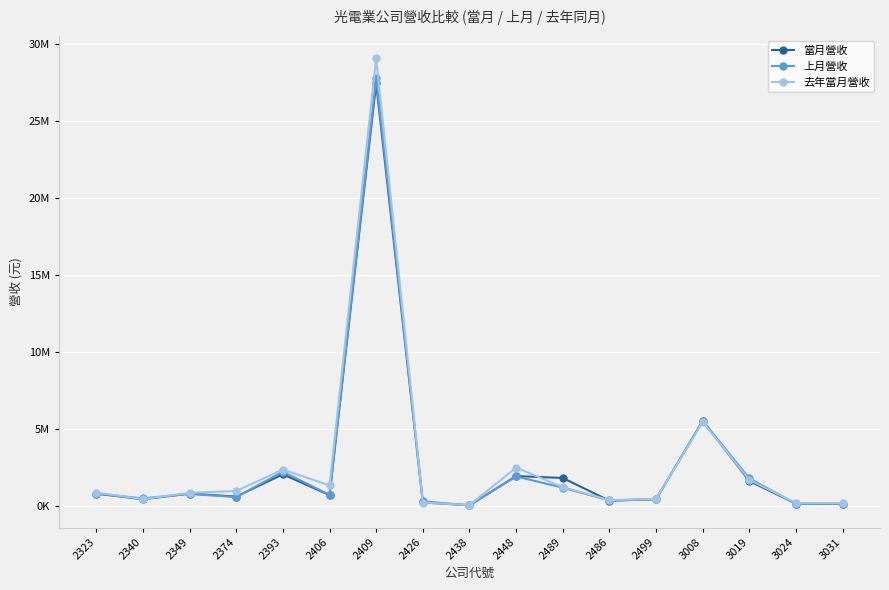

What is the difference between the 當月營收 values at 2426 and 2499?

211868